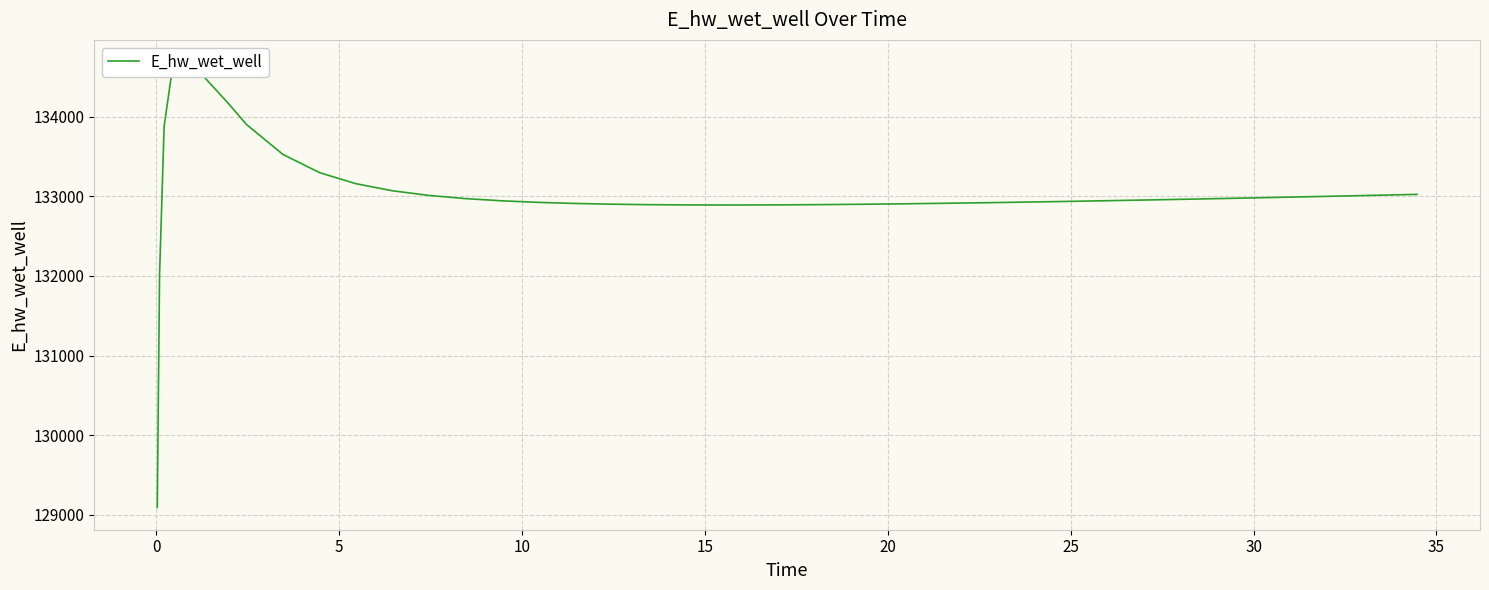

Does the chart have visible grid lines?

Yes